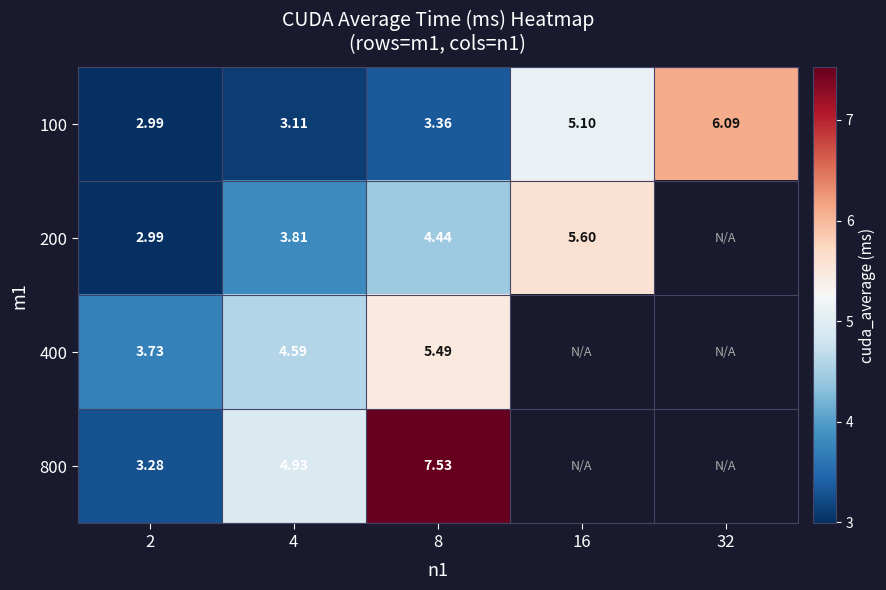

At how many categories does at least one series exceed 4?

4